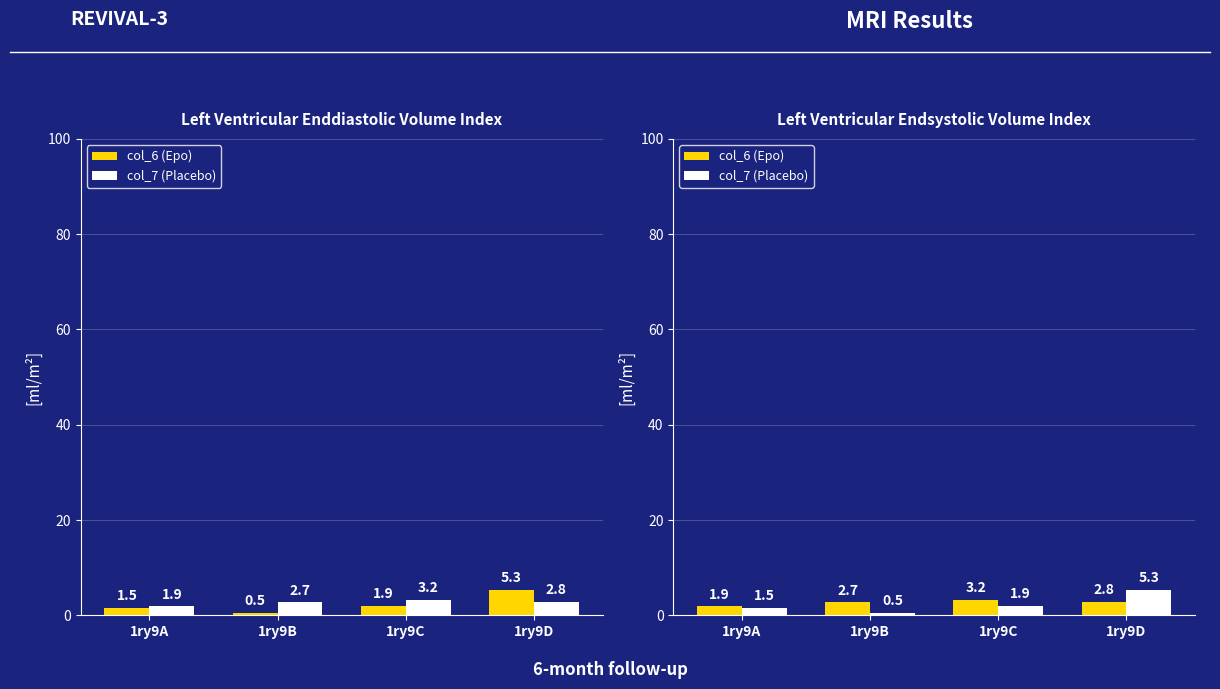

The col_6 (Epo) series shows 2.1 at 1ry9C. True or false?

False